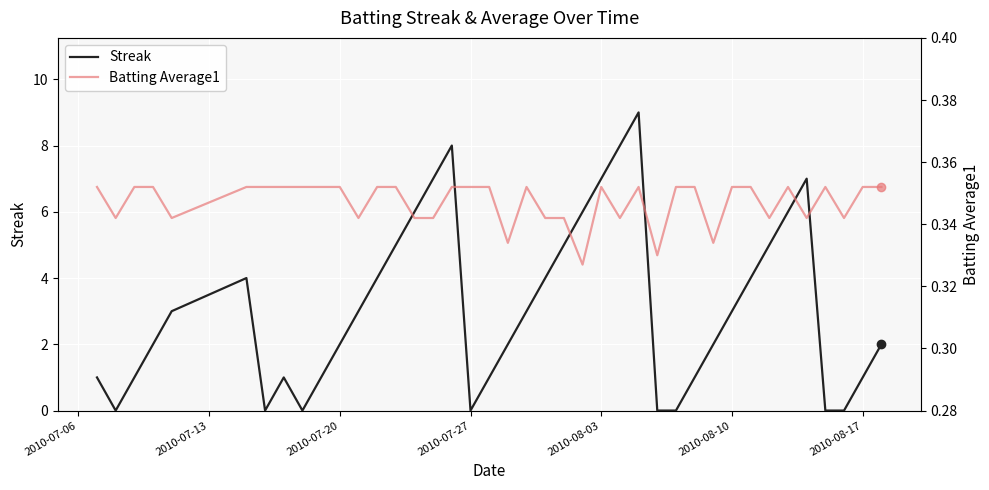

Read the Streak value at 2010-08-03.

7